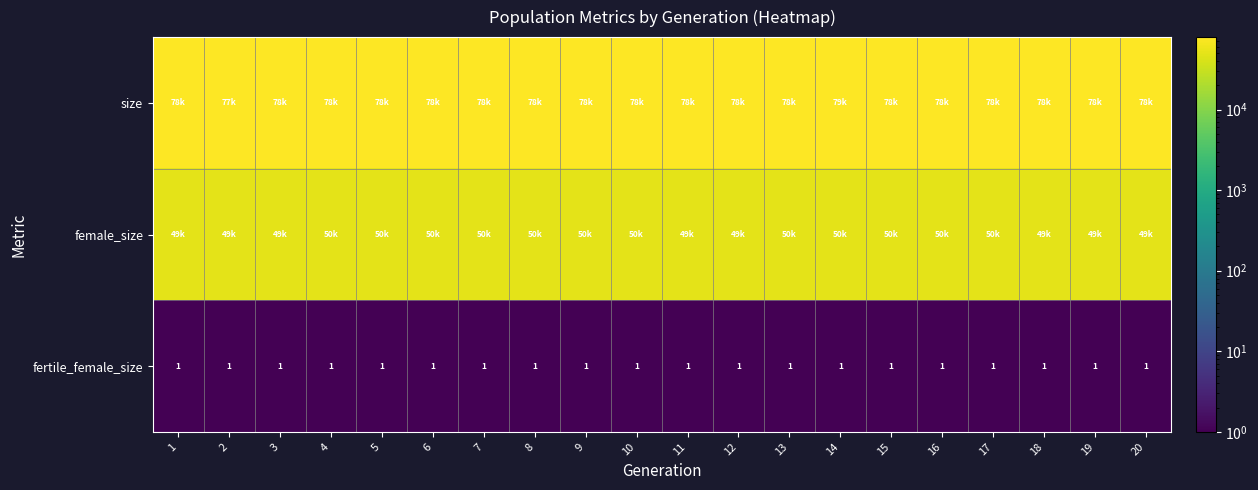

What is the average value of the female_size series?

49953